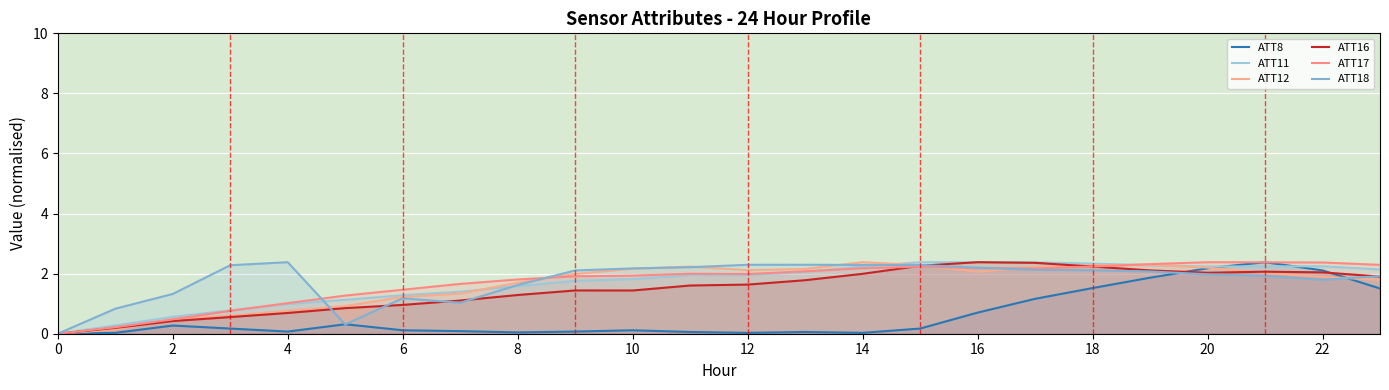

Is the value of ATT16 at 14 greater than the value of ATT11 at 6?

Yes